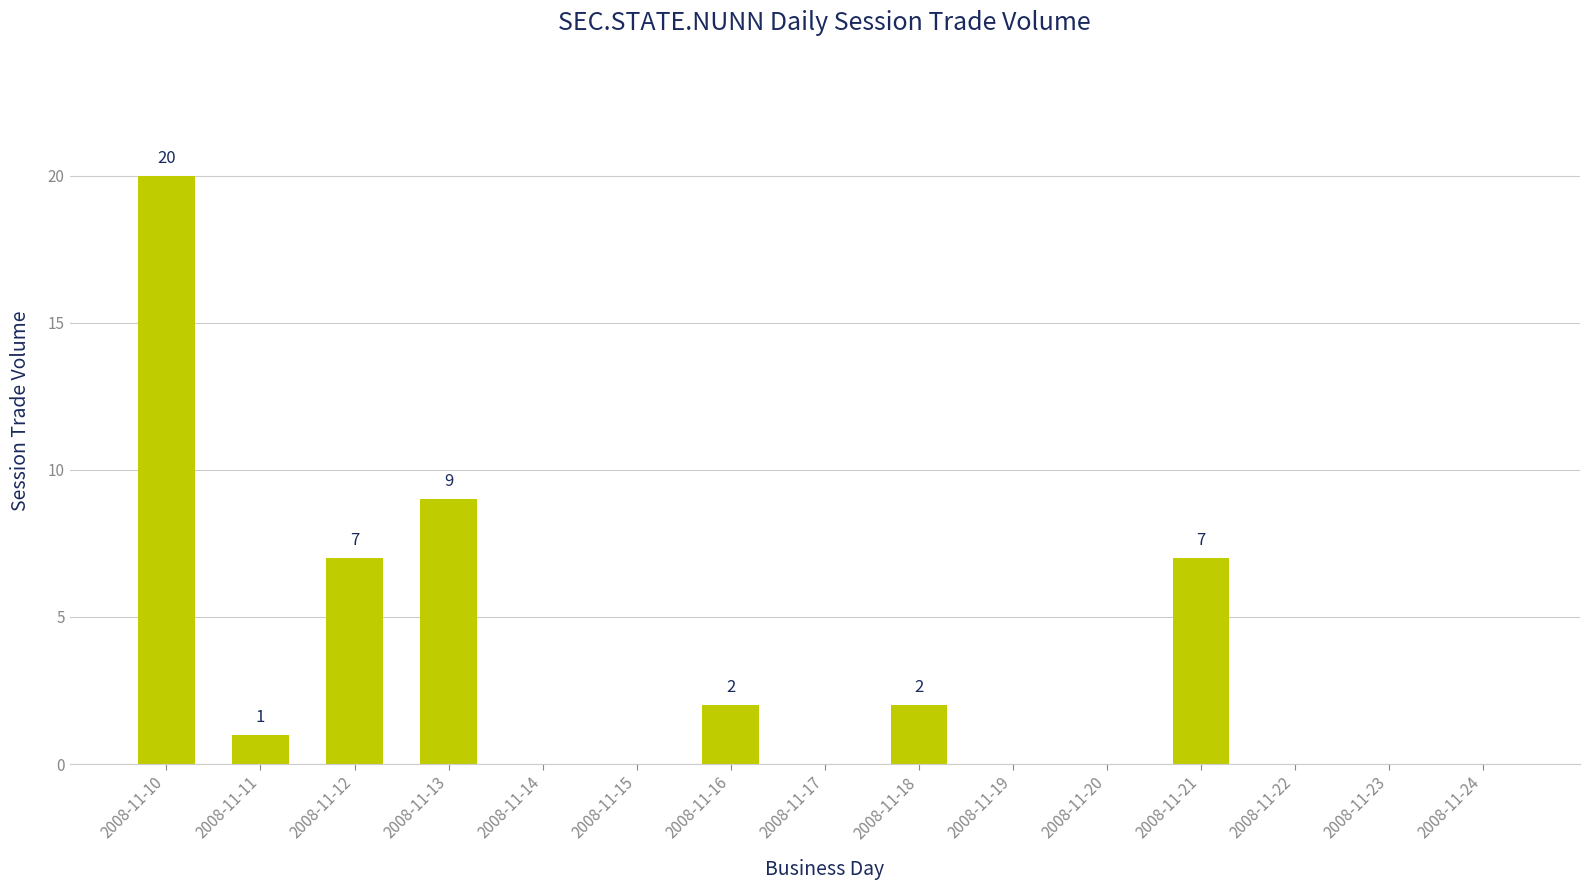

Which label corresponds to the largest value in the chart?

2008-11-10